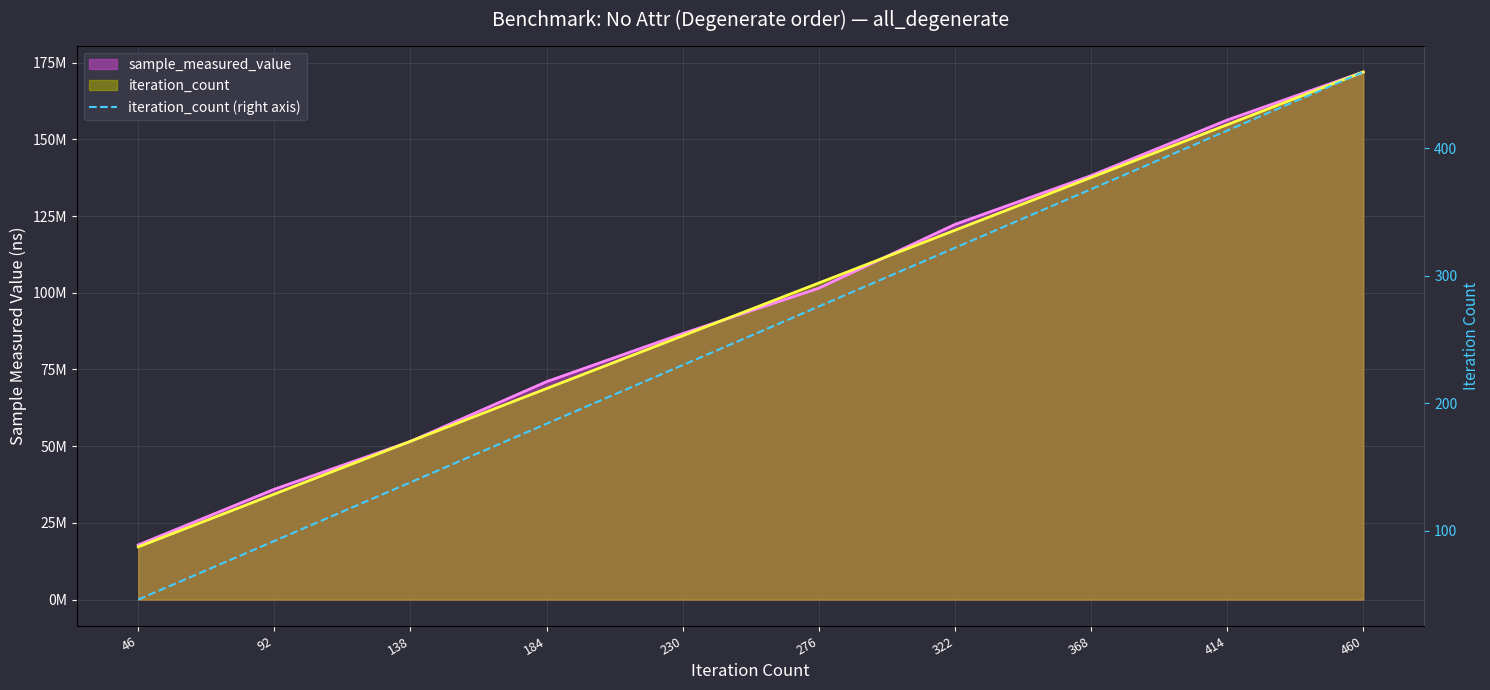

How many data points does each series have?

10